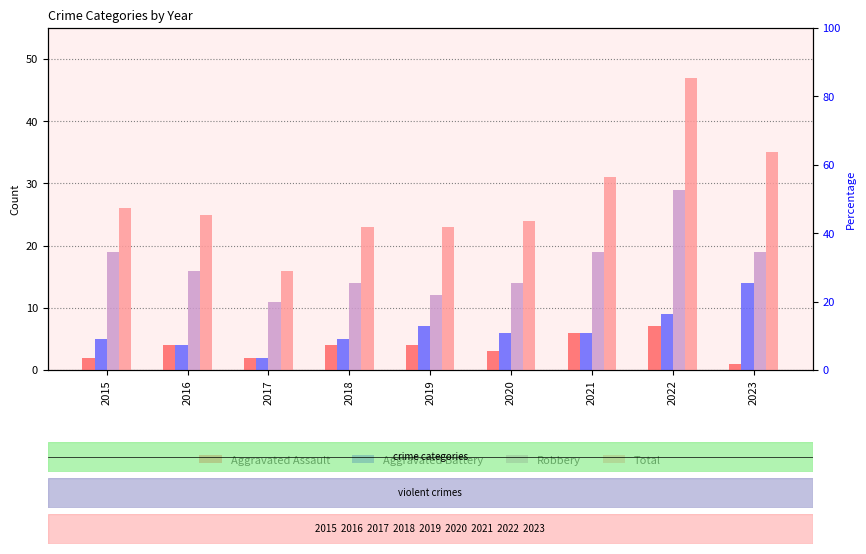

At which category is the sum across all series the highest?

2022